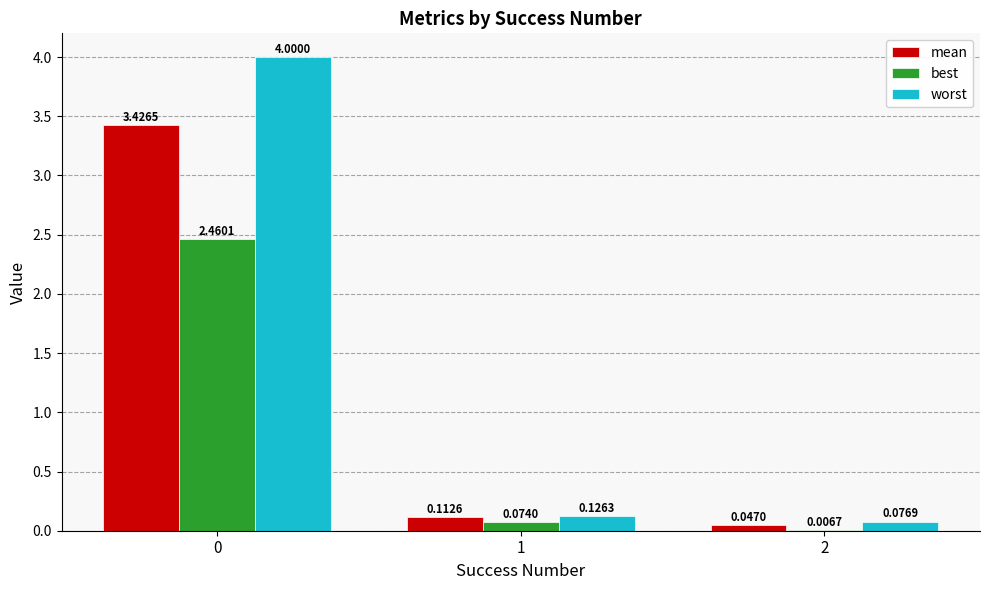

Between 0 and 1, which series saw the biggest shift?

worst